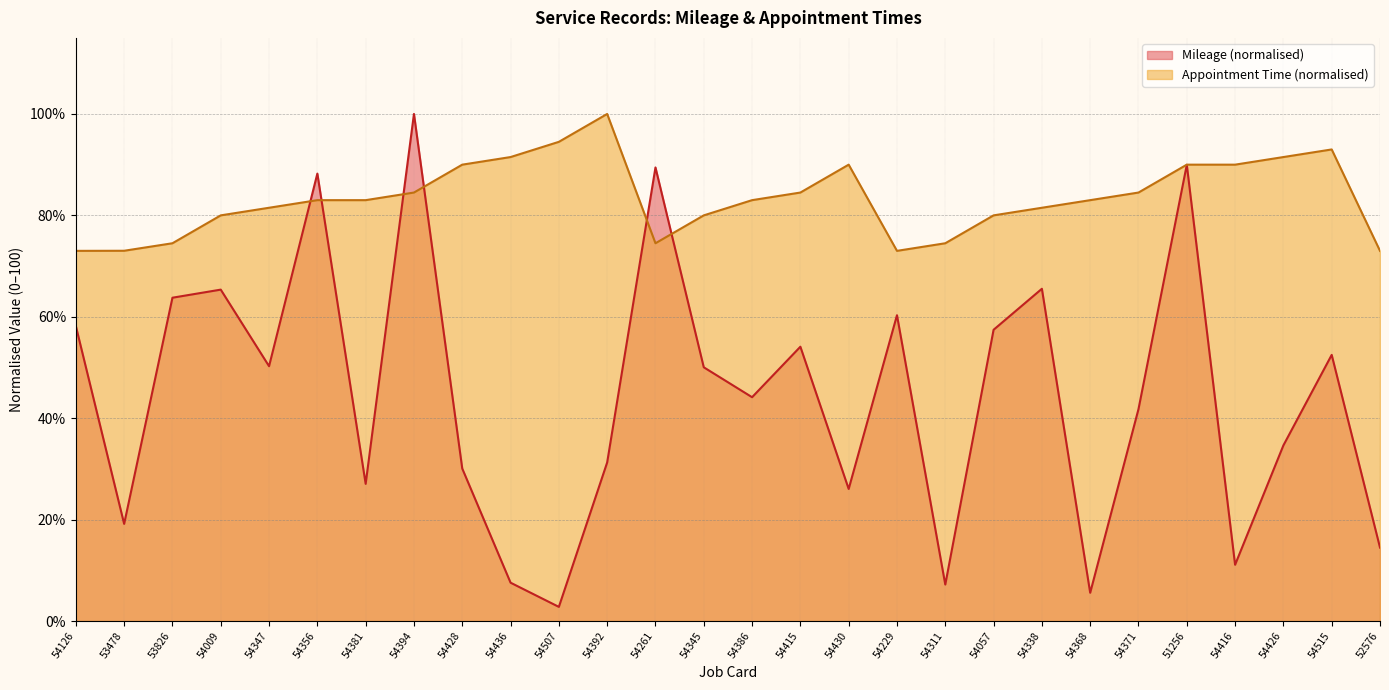

How many data points in Mileage are above 50?

14